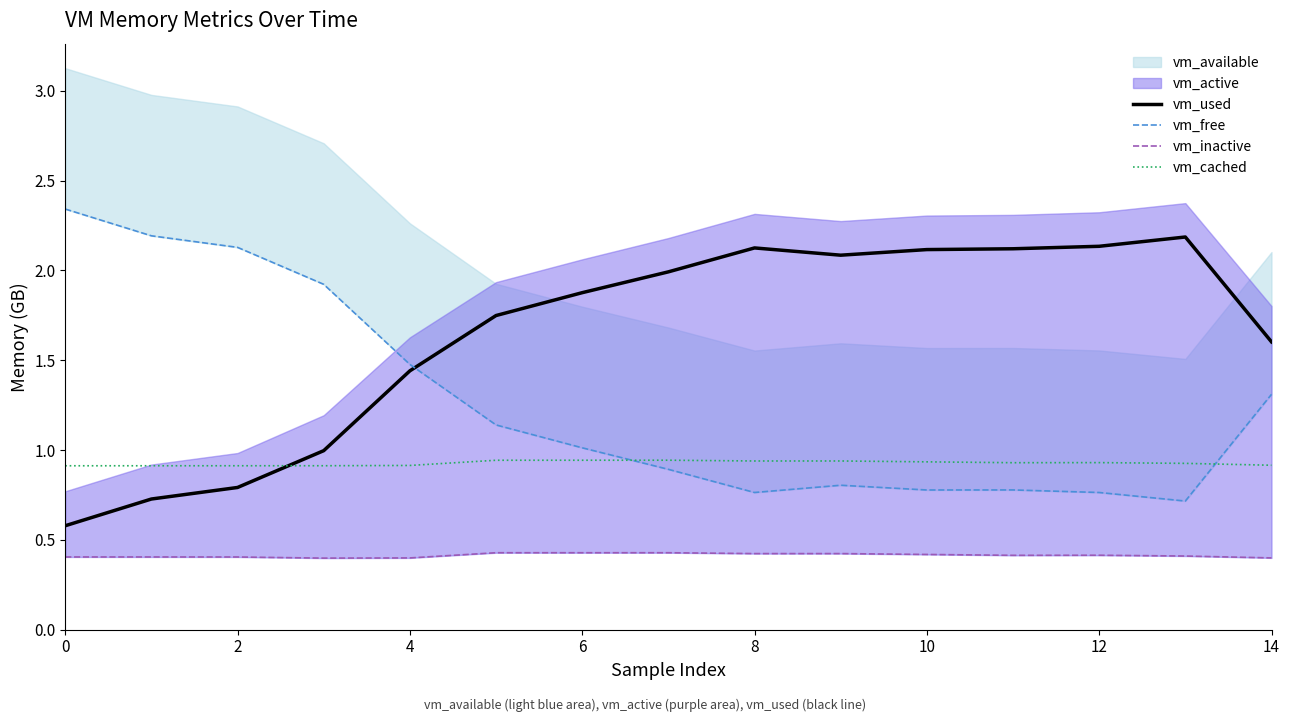

How many categories are shown in the chart?

15